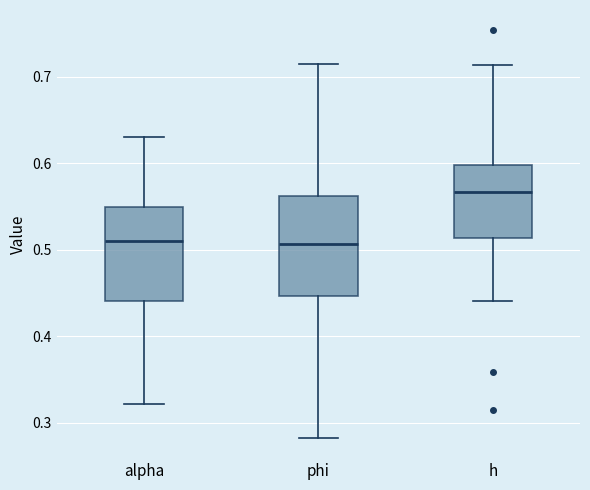

Which box has the highest median line?

h